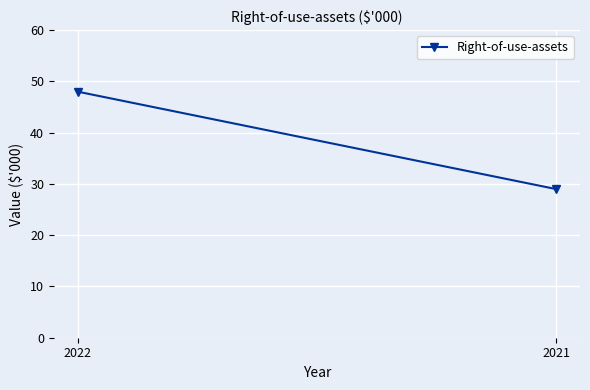

What is the difference between the maximum and minimum values?

19